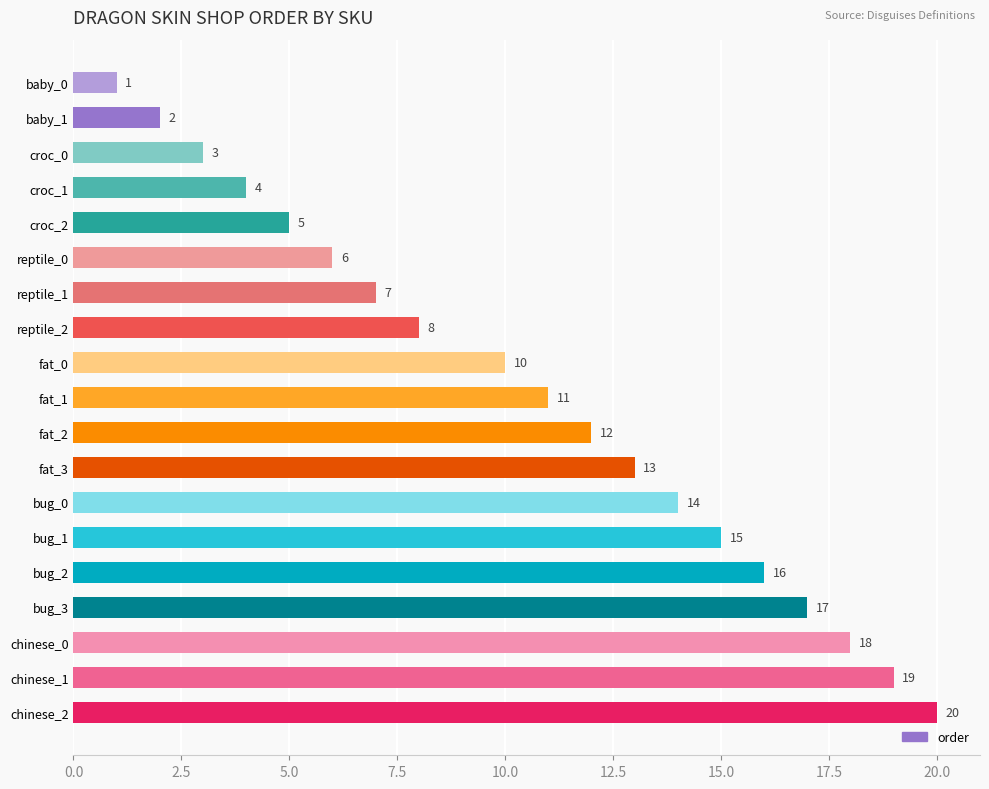

List the labels in order of value, smallest first.

baby_0, baby_1, croc_0, croc_1, croc_2, reptile_0, reptile_1, reptile_2, fat_0, fat_1, fat_2, fat_3, bug_0, bug_1, bug_2, bug_3, chinese_0, chinese_1, chinese_2